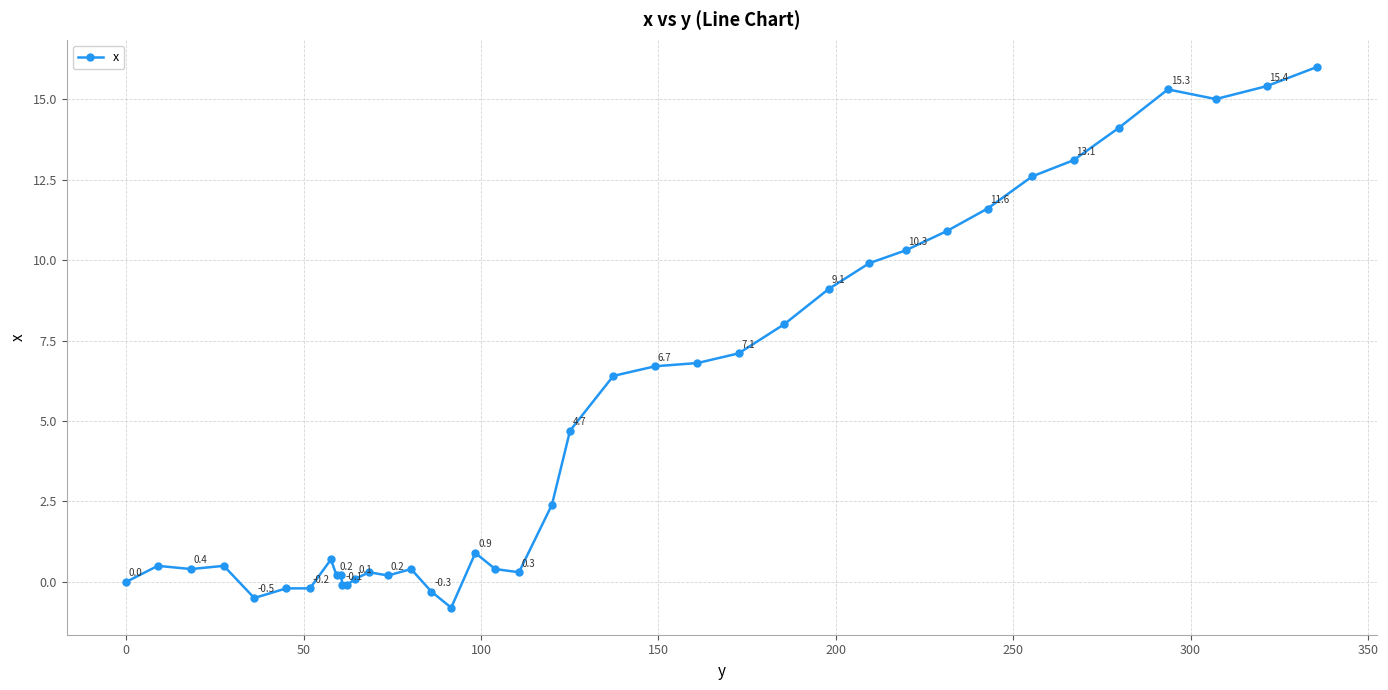

Reading left to right, list all the values displayed in this chart.

0.0	0.5	0.4	0.5	-0.5	-0.2	-0.2	0.7	0.2	0.2	-0.1	-0.1	0.1	0.3	0.2	0.4	-0.3	-0.8	0.9	0.4	0.3	2.4	4.7	6.4	6.7	6.8	7.1	8.0	9.1	9.9	10.3	10.9	11.6	12.6	13.1	14.1	15.3	15.0	15.4	16.0